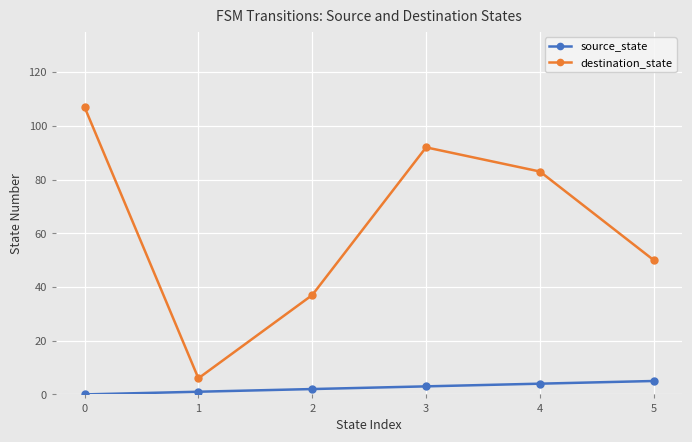

Which series has the largest total across all categories?

destination_state